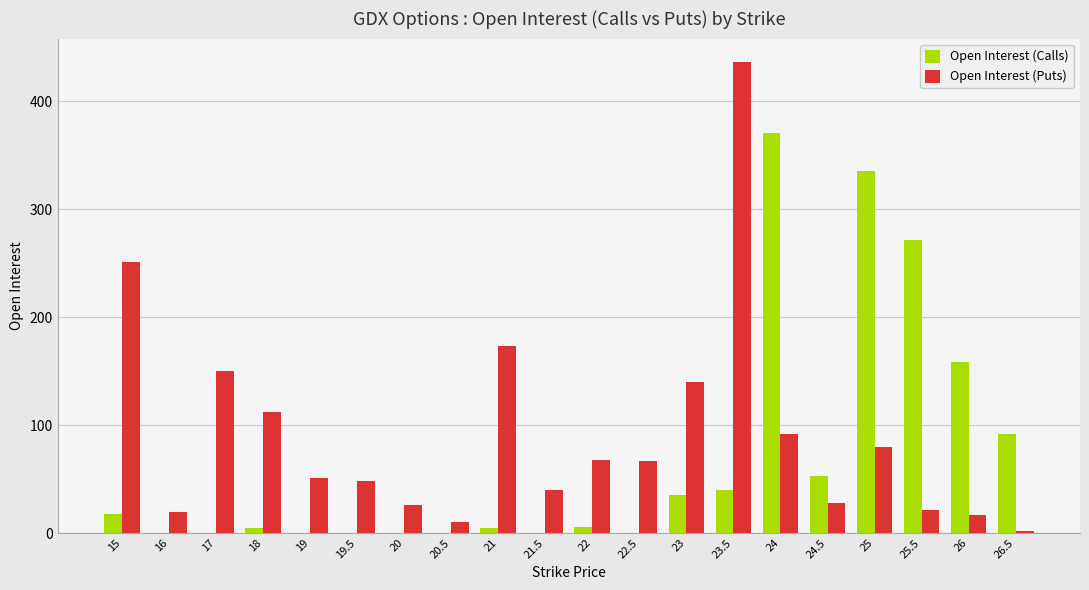

At which category is the sum across all series the highest?

23.5